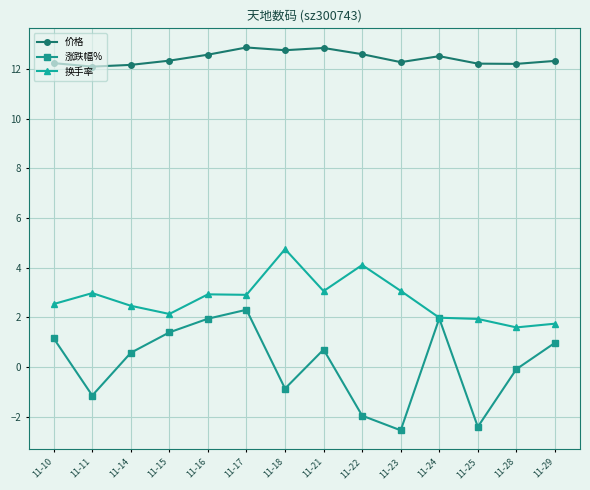

What is the minimum value shown in the chart?

-2.5